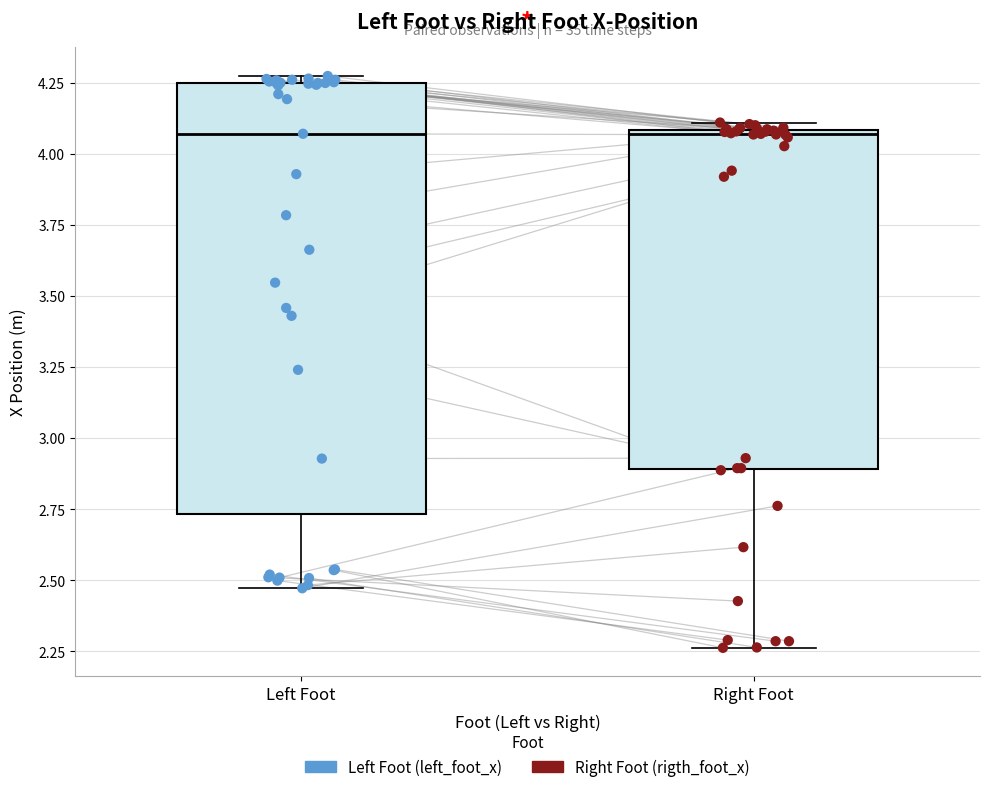

Which box is the tallest, from its lower edge to its upper edge?

Left Foot